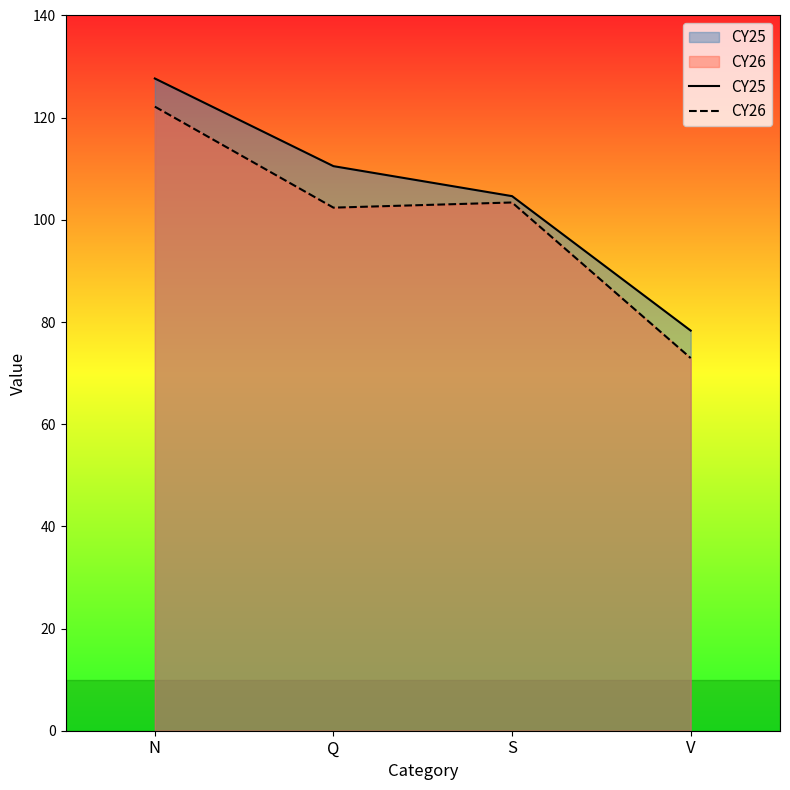

True or false: CY25 has a value of 39.8 at Q.

False